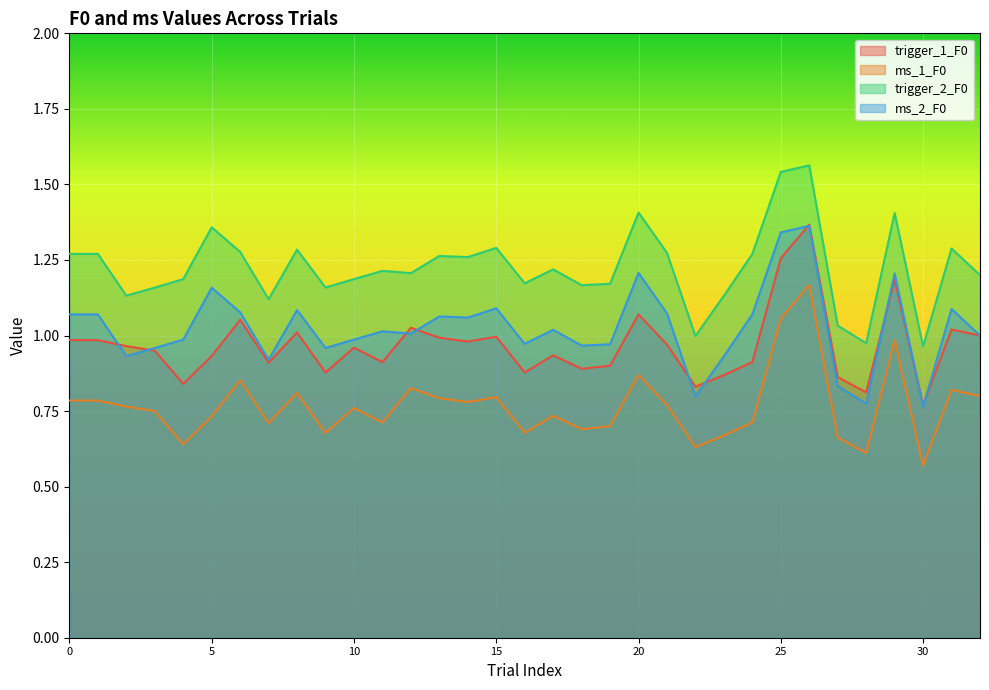

Is it true that trigger_1_F0 equals 0.6 at 20?

False